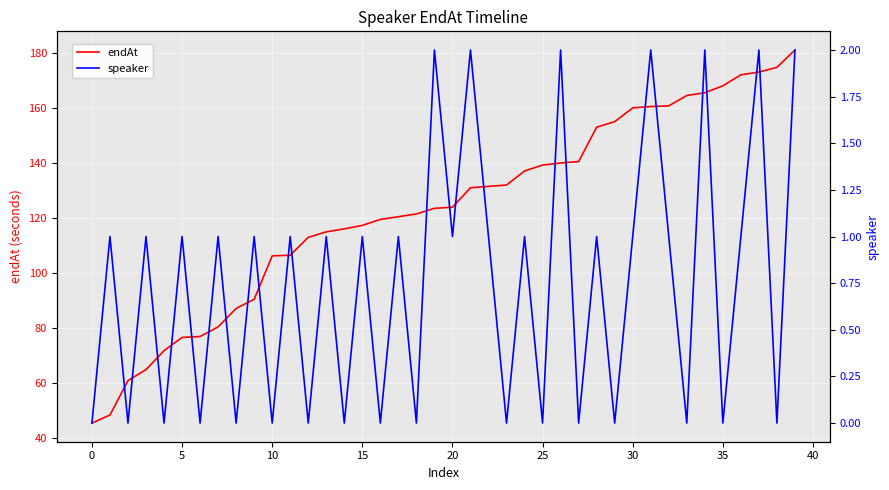

Which series has the widest spread of values?

endAt